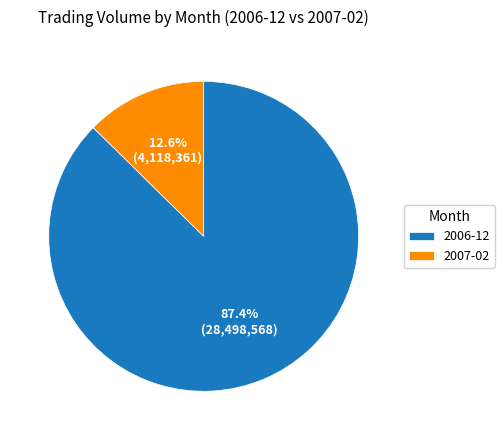

Which has a higher value, 2006-12 or 2007-02?

2006-12